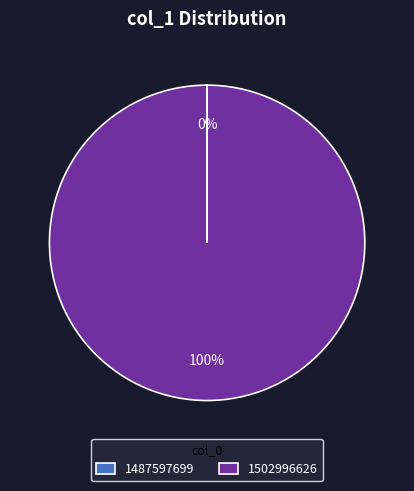

Which category accounts for the majority?

1502996626